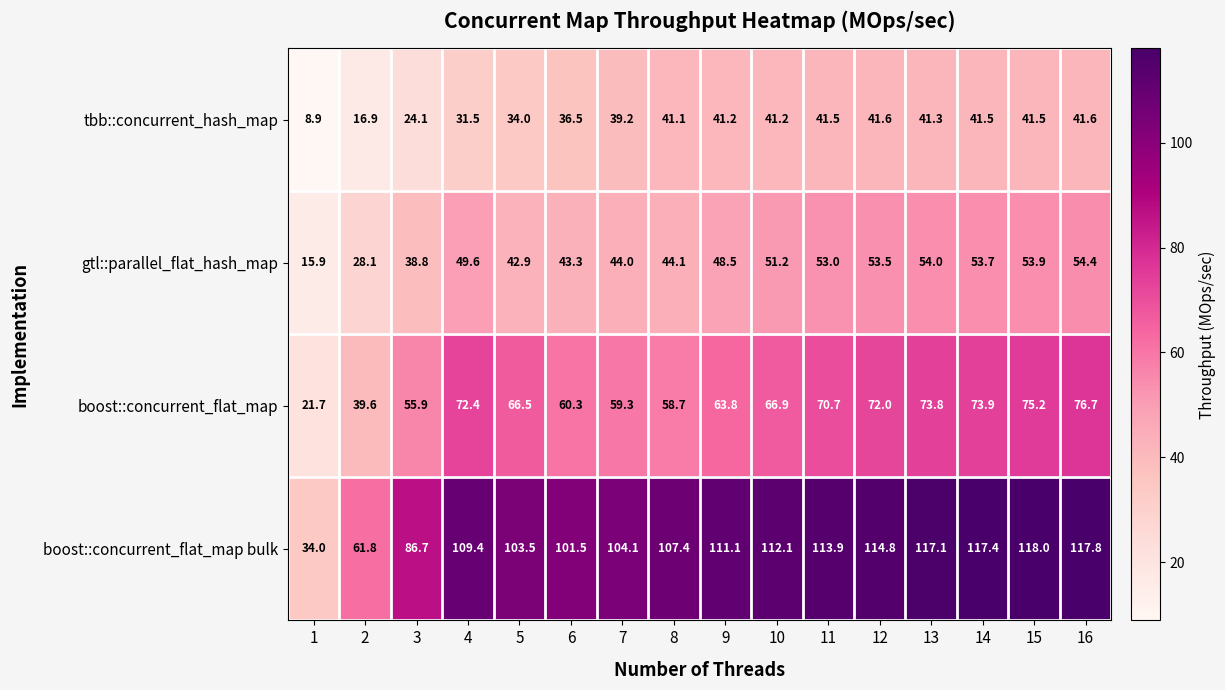

Which series has the widest spread of values?

boost::concurrent_flat_map bulk